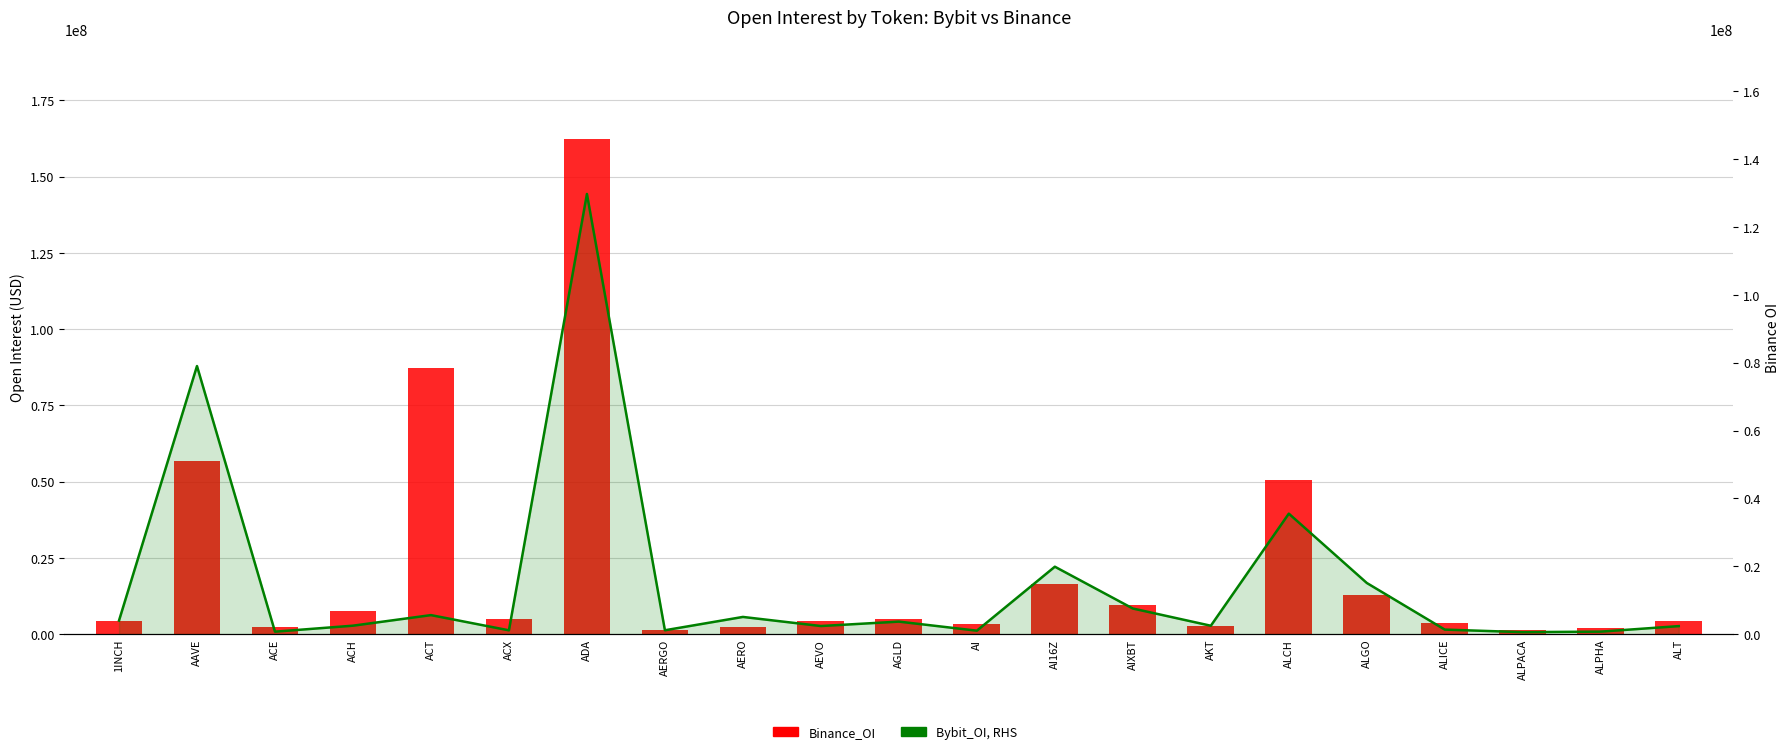

What is the total value across all series at ALT?

6670237